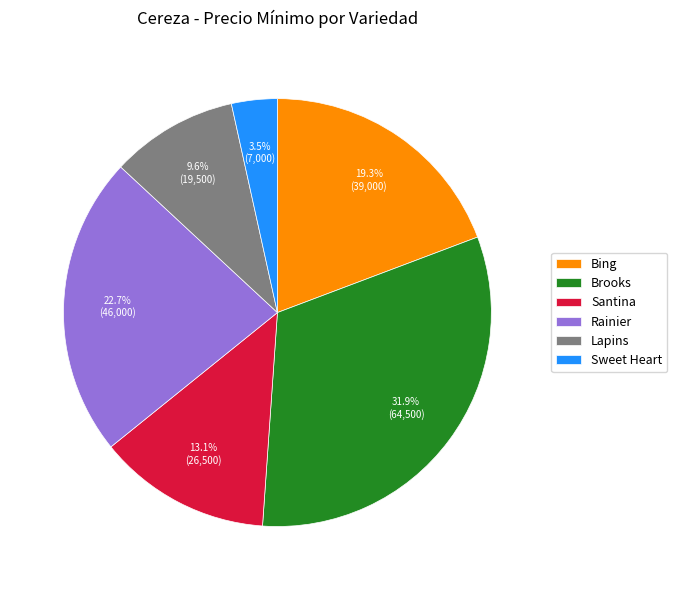

Count the number of slices in the pie.

6